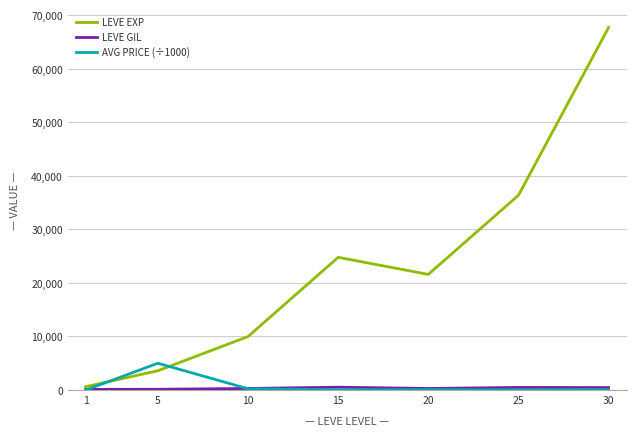

Rank the categories by LEVE EXP value from lowest to highest.

1, 5, 10, 20, 15, 25, 30